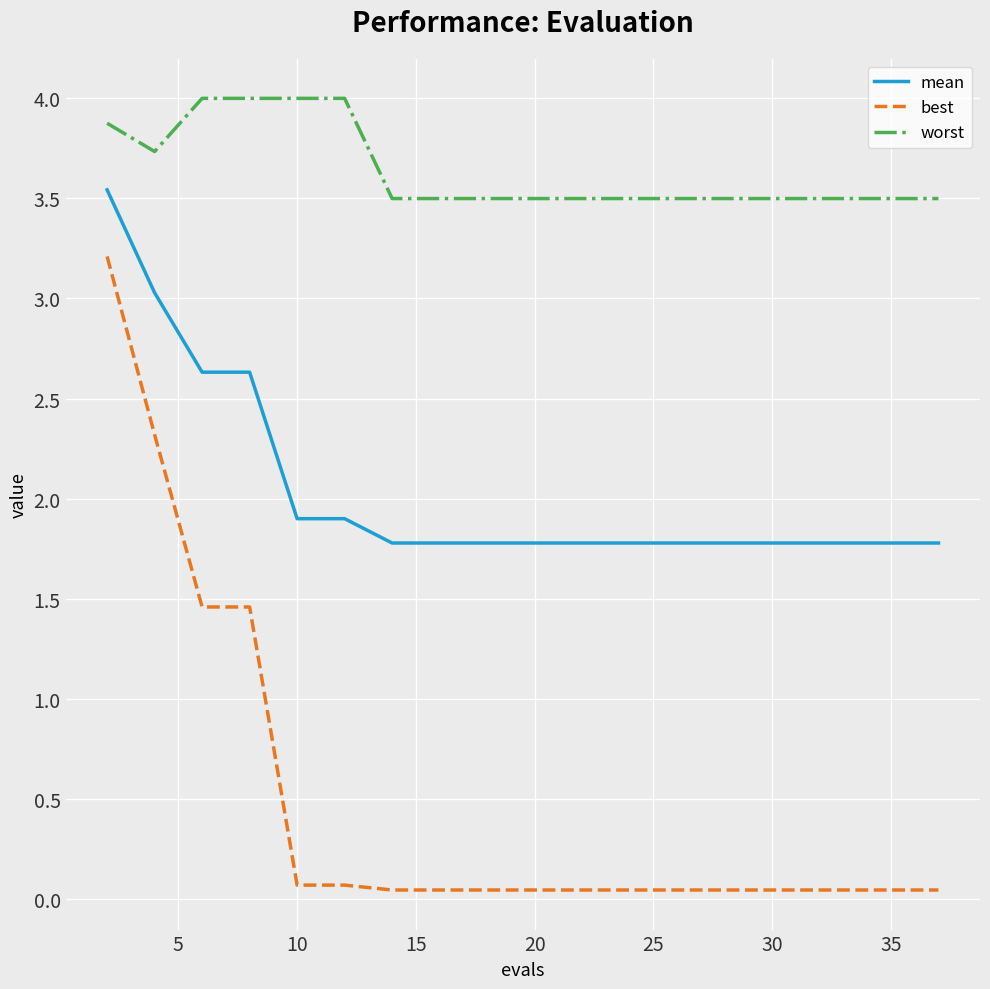

Which series has the largest total across all categories?

worst